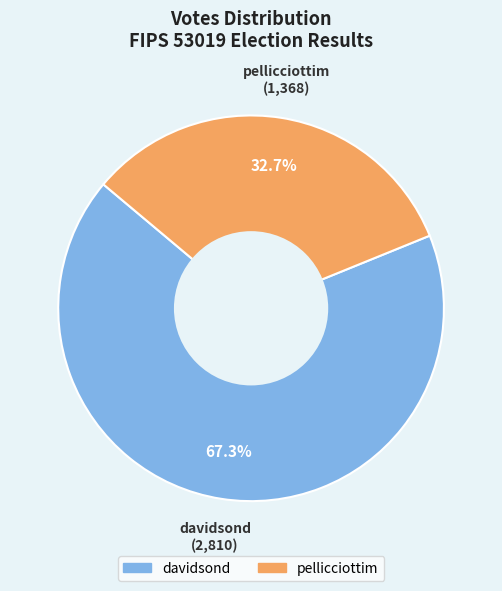

What is the largest slice in the pie chart?

davidsond